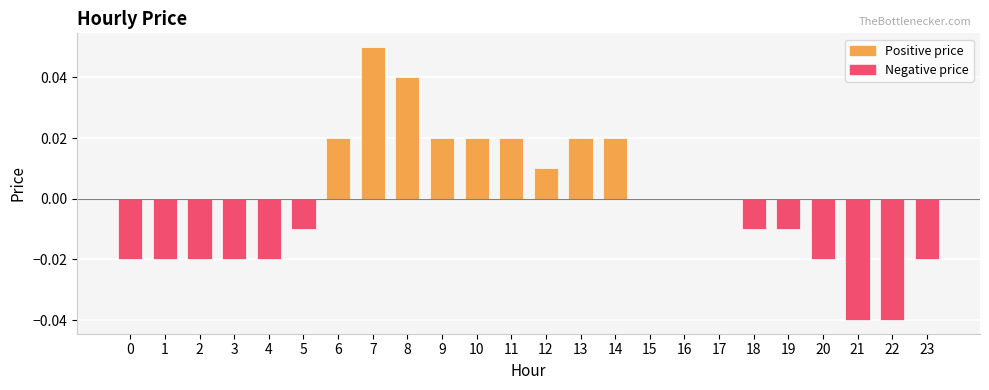

Count the number of categories in the chart.

24